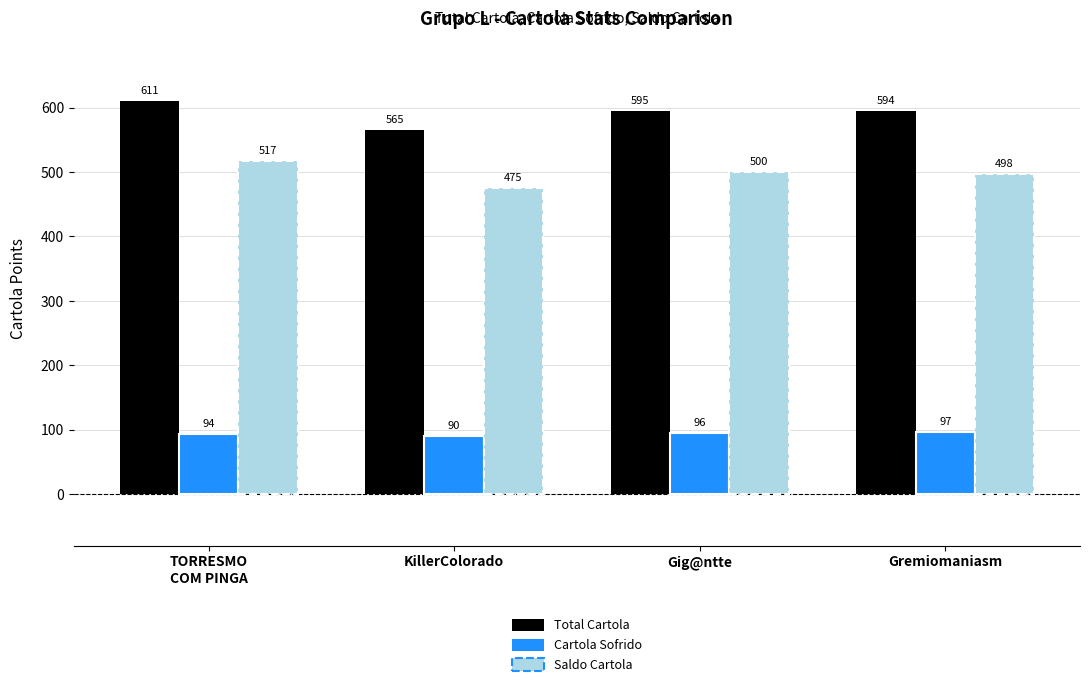

Is it true that Saldo Cartola equals 499.8 at Gig@ntte?

True